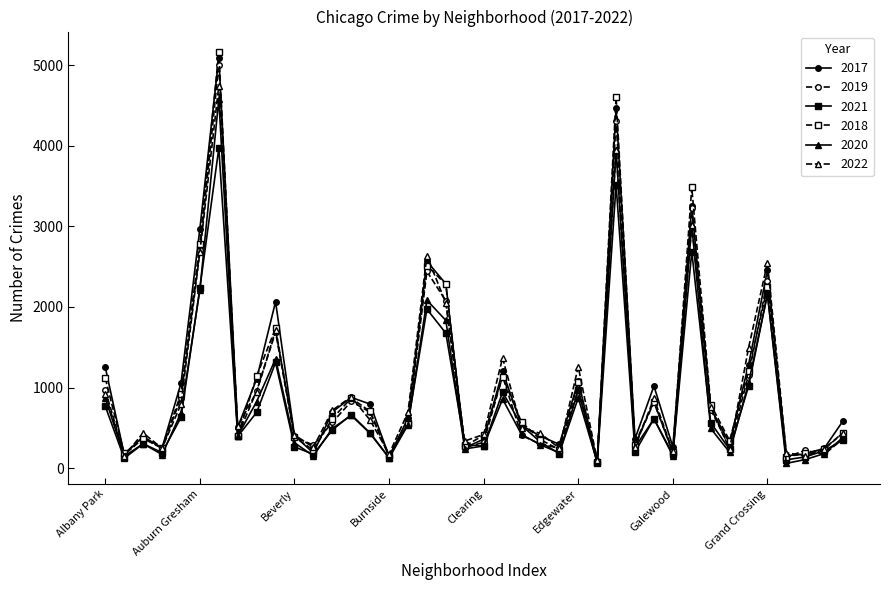

Which series has the largest range (max minus min)?

2018